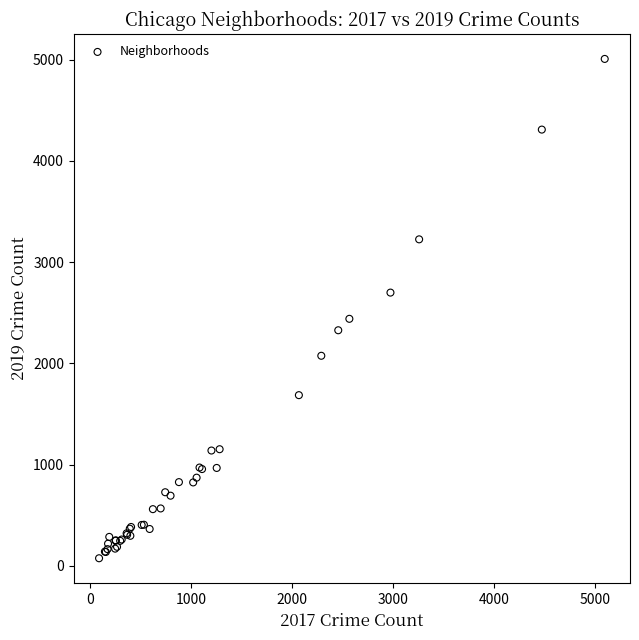

What Y value in the scatter plot is closest to 2542?

2441